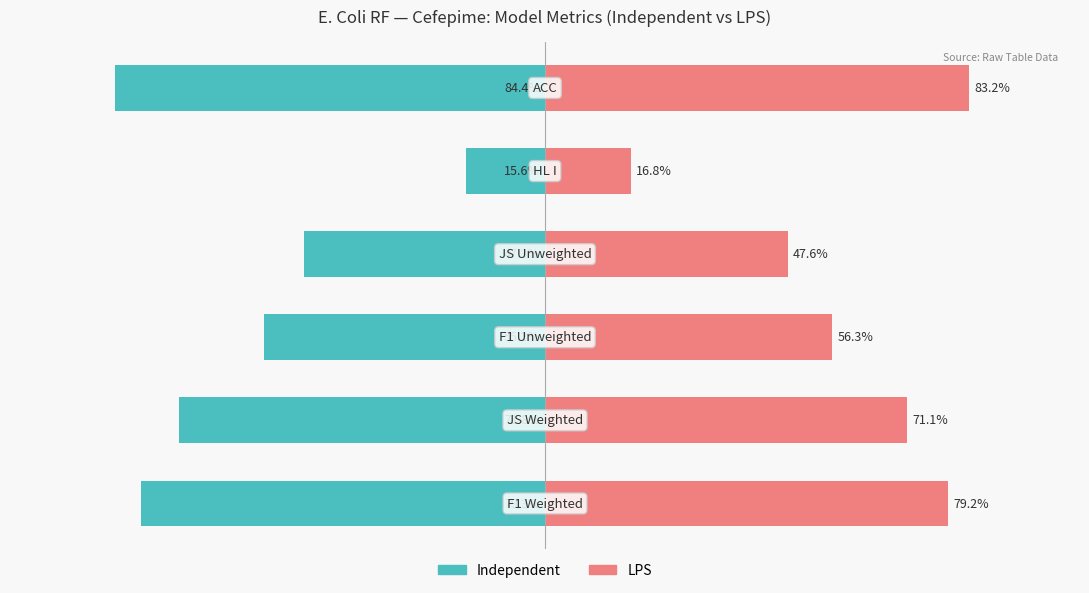

How many groups of bars are there?

6